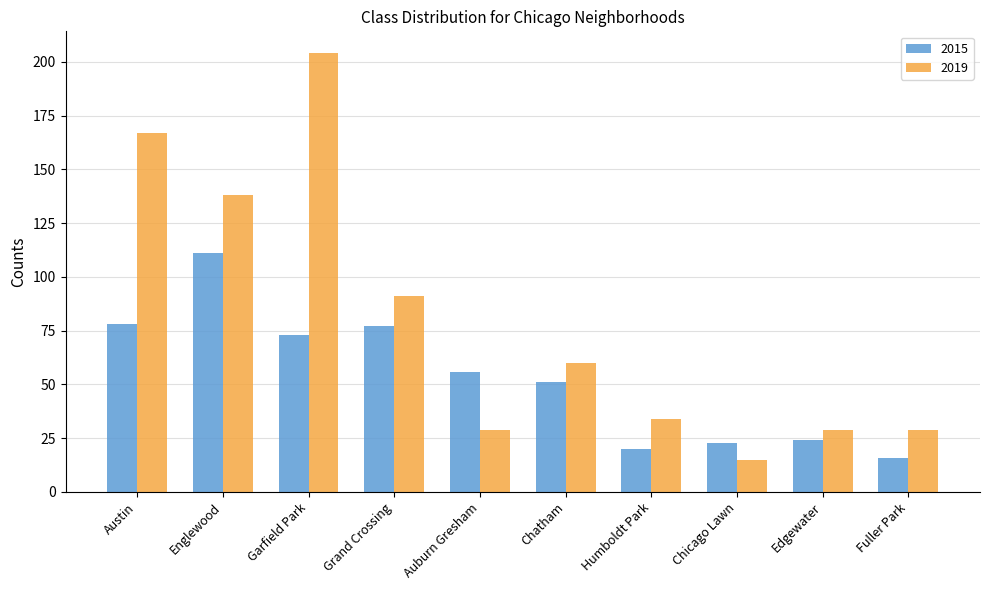

Reading left to right, what are all the values shown in this chart?

2015: 78	111	73	77	56	51	20	23	24	16
2019: 167	138	204	91	29	60	34	15	29	29